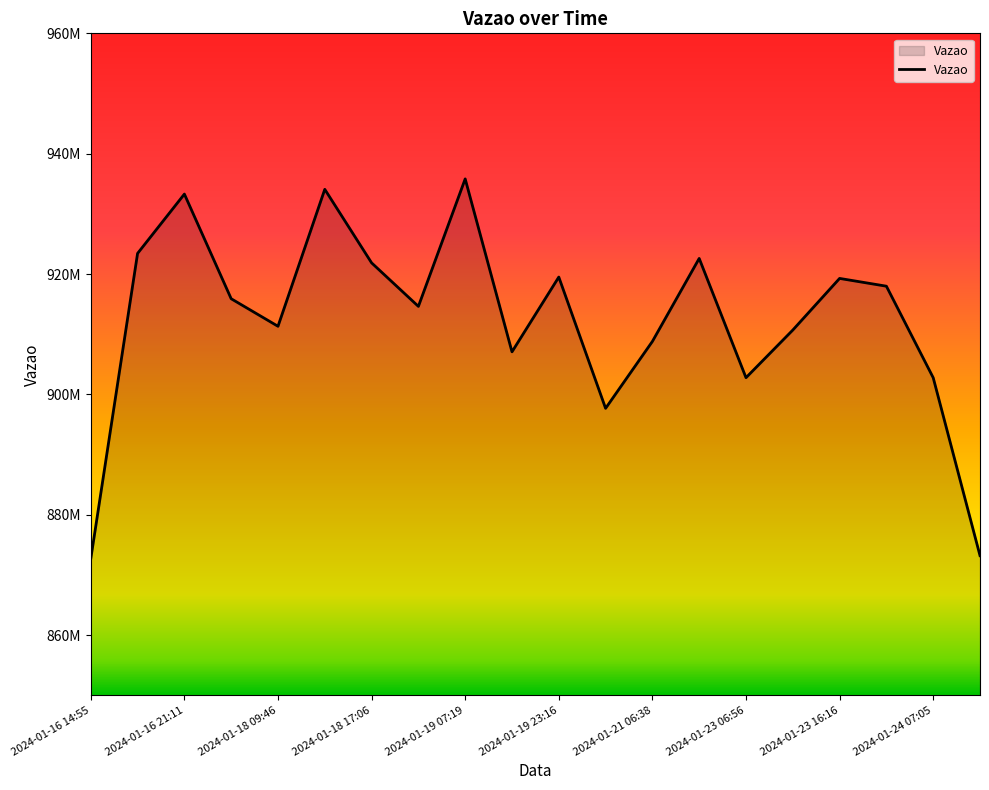

What is the label of the 13th point from the left?

2024-01-21 06:38